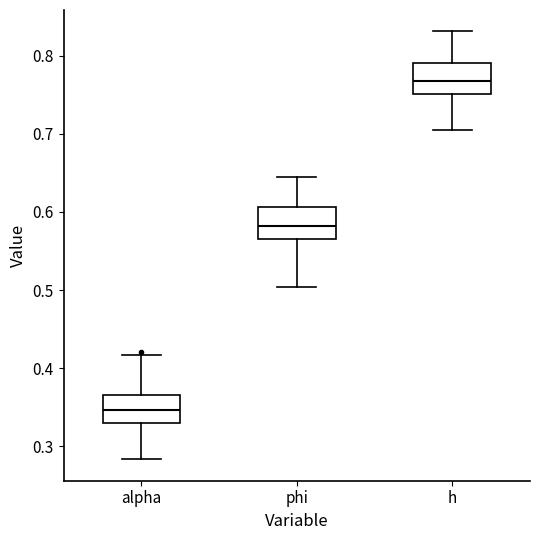

Where does the lower whisker of the box for h end on the y-axis? The values are not printed on the chart, so give them approximately, as read against the axis.

0.71